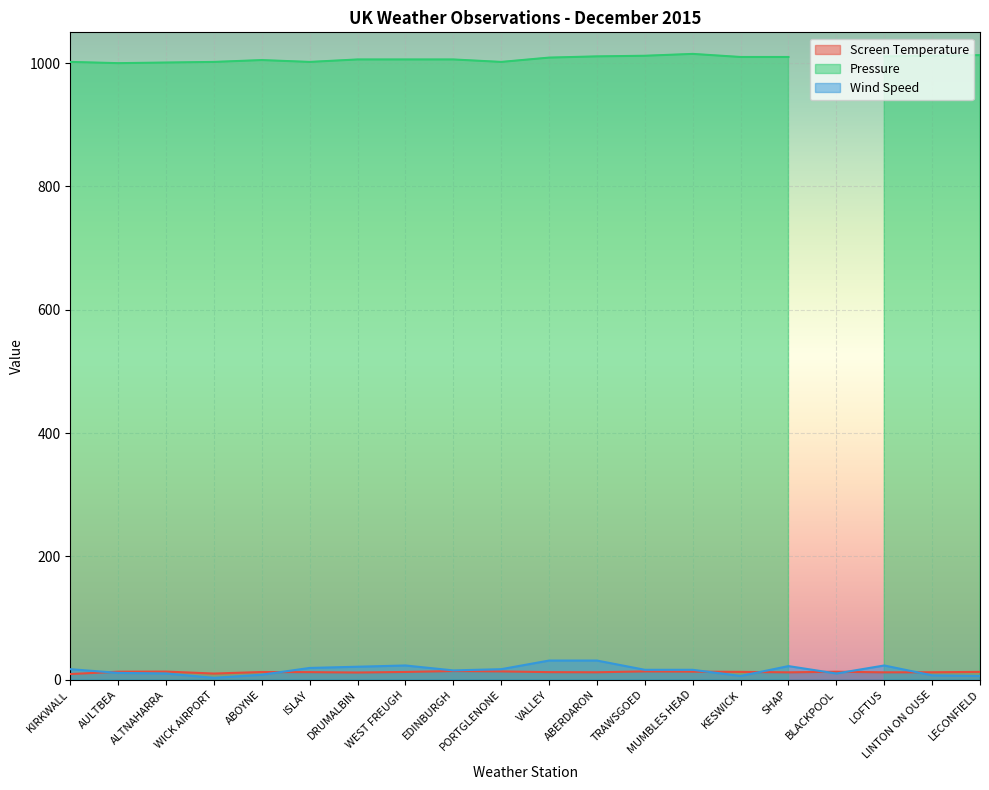

Which series changed the most between SHAP and LOFTUS?

Wind Speed